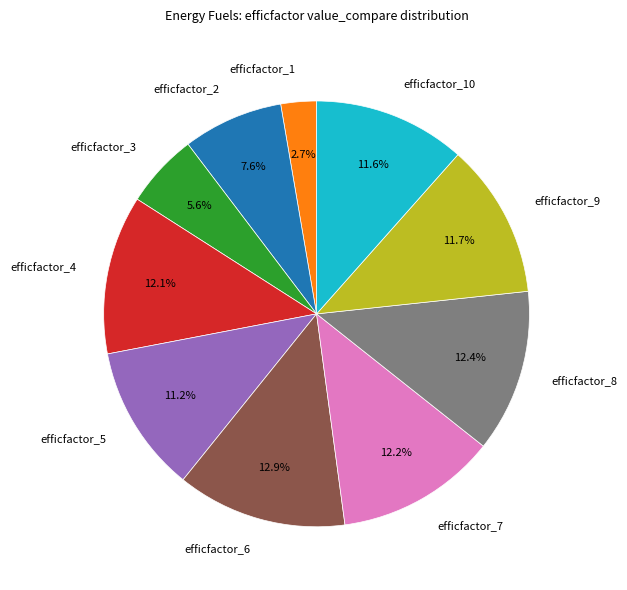

Approximately how many times larger is the value at efficfactor_2 compared to efficfactor_9?

0.6